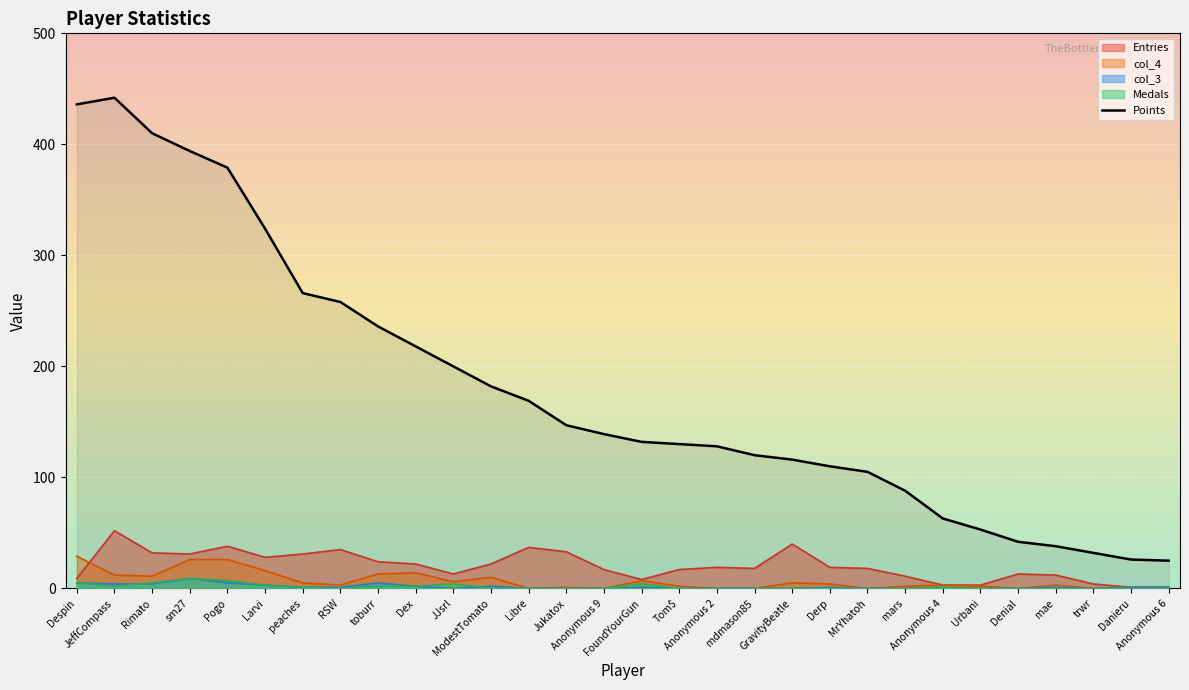

What position from the left is Anonymous 2?

18